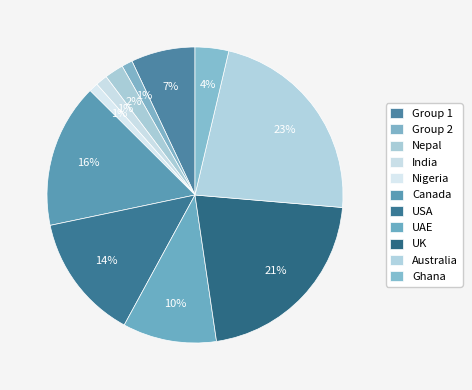

How many segments does this pie chart have?

11